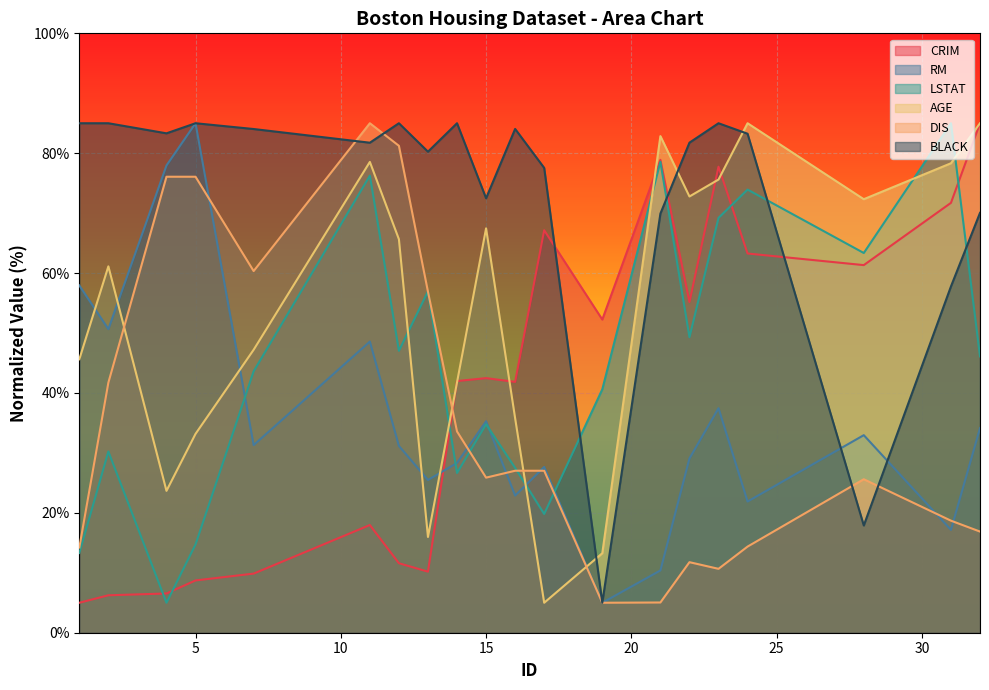

At which label does RM reach its minimum?

19